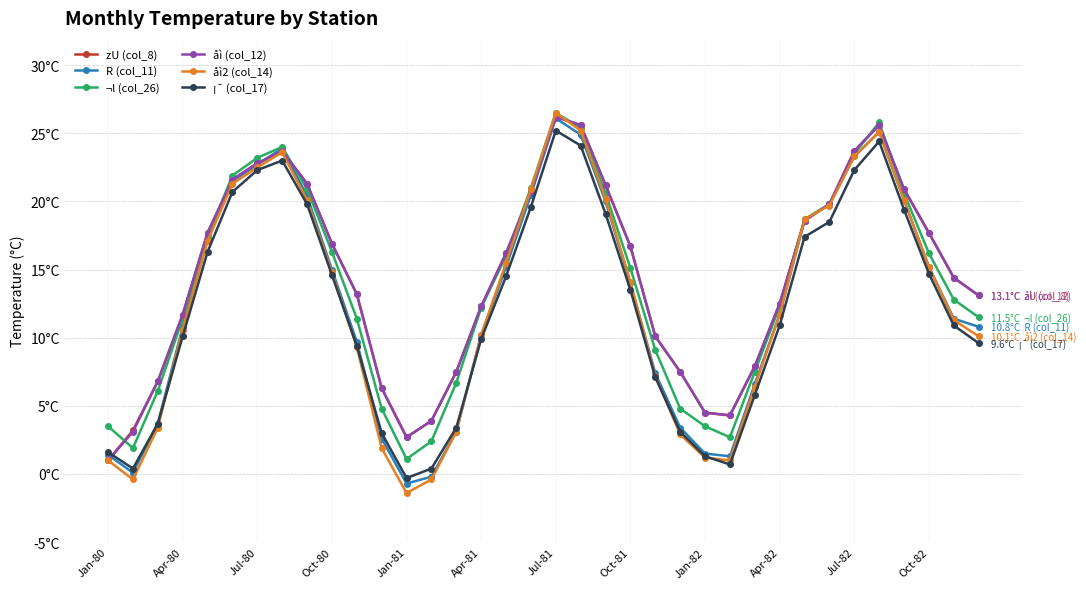

What are all the series names shown in the legend?

zU (col_8), R (col_11), ¬l (col_26), åì (col_12), åì2 (col_14), ¡¯ (col_17)